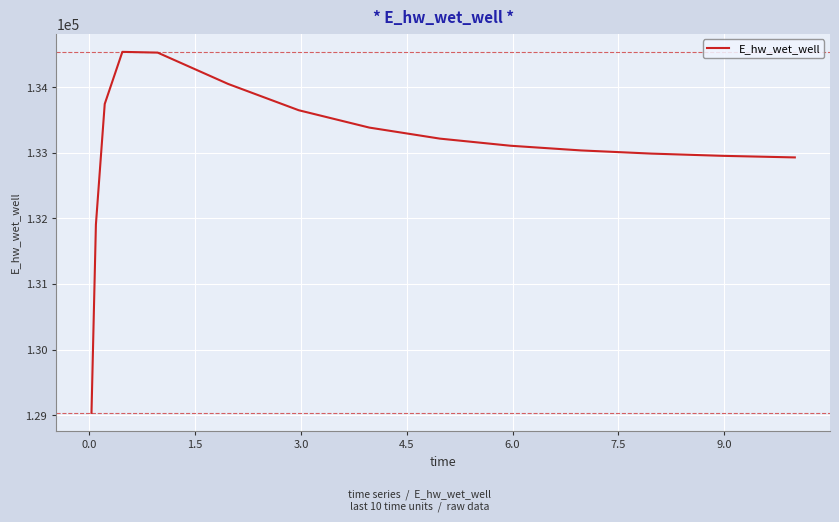

What is the minimum value shown in the chart?

129037.3